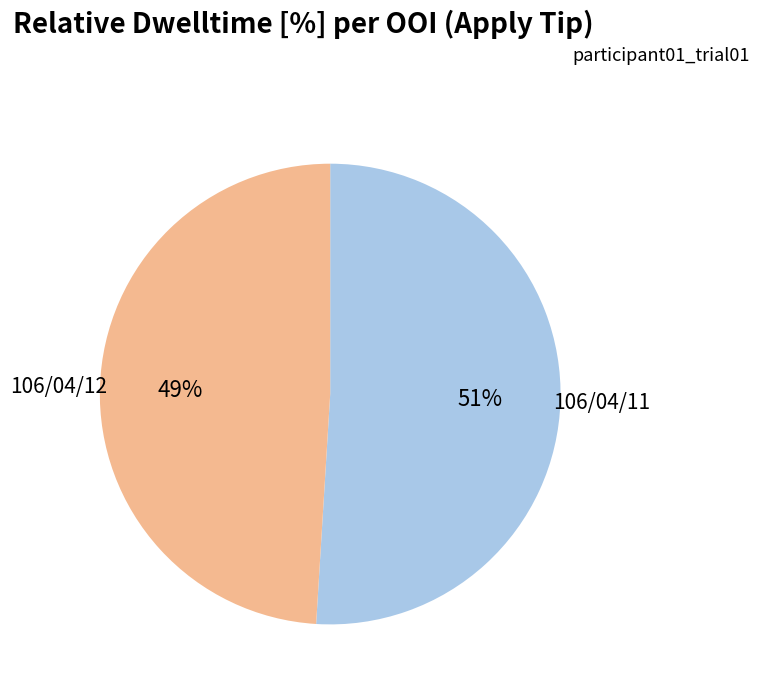

Is there any slice that represents more than half of the pie?

Yes